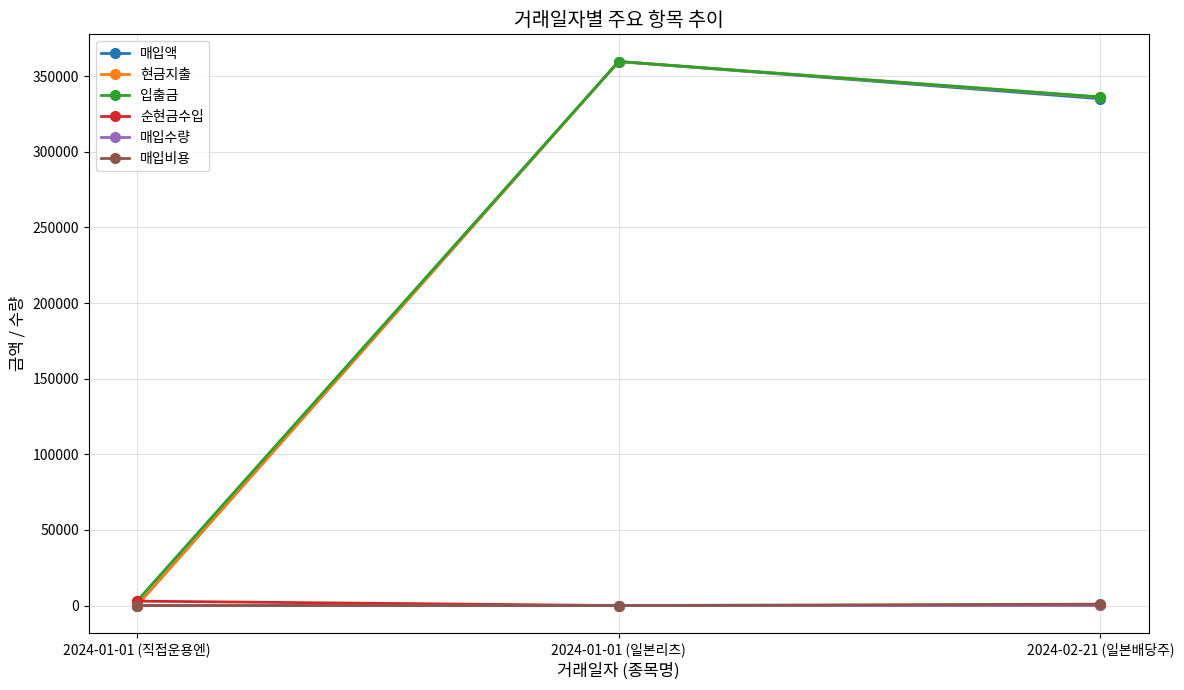

What is the difference between the 매입수량 values at 2024-01-01 (일본리츠) and 2024-02-21 (일본배당주)?

150